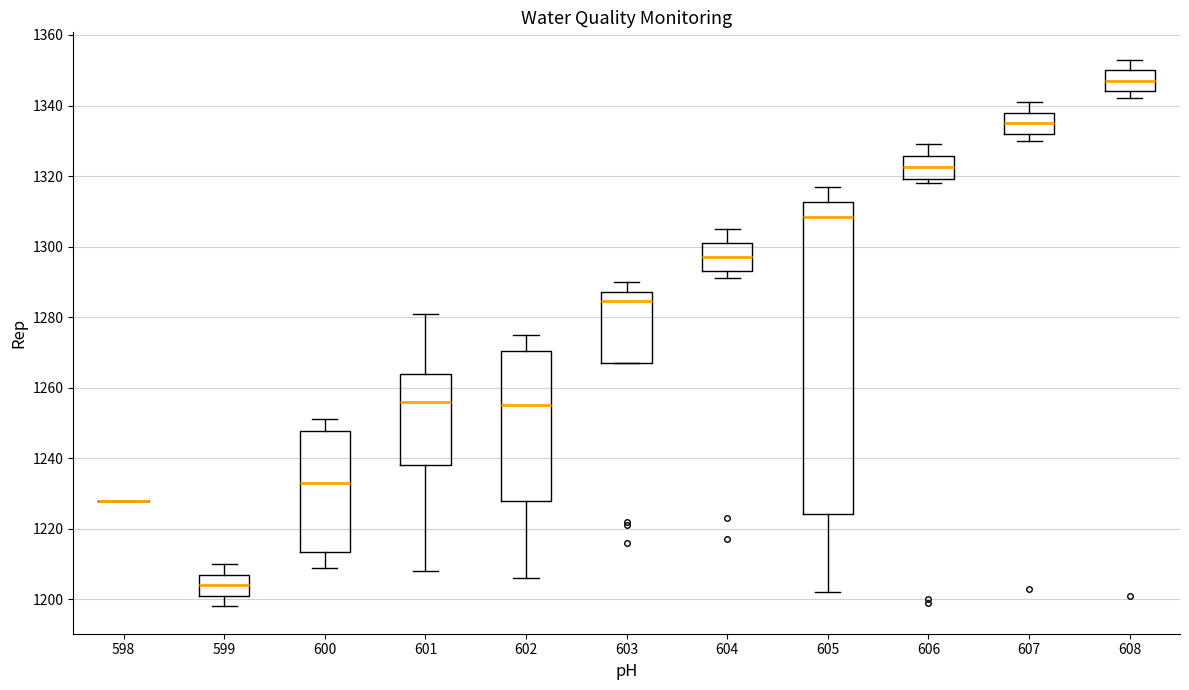

Which box is the tallest, from its lower edge to its upper edge?

605